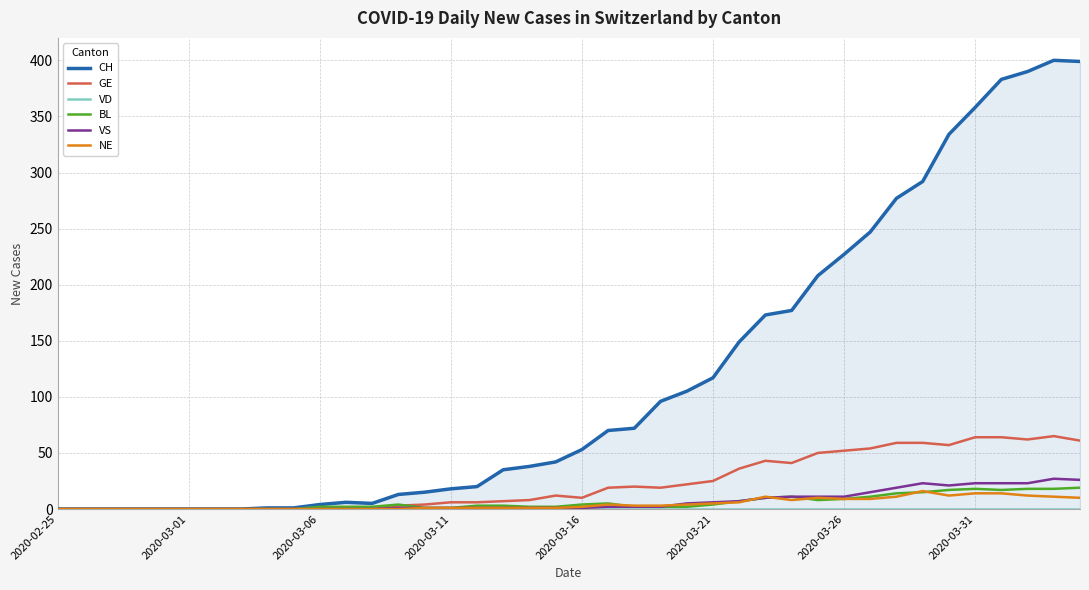

At 36, list the series in order from smallest to largest.

VD, NE, BL, VS, GE, CH